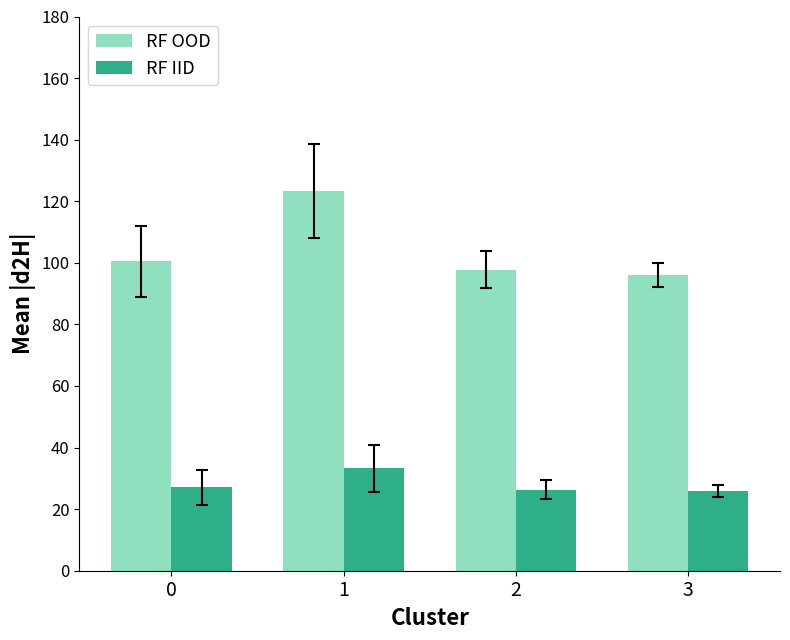

Which series has the widest spread of values?

RF OOD